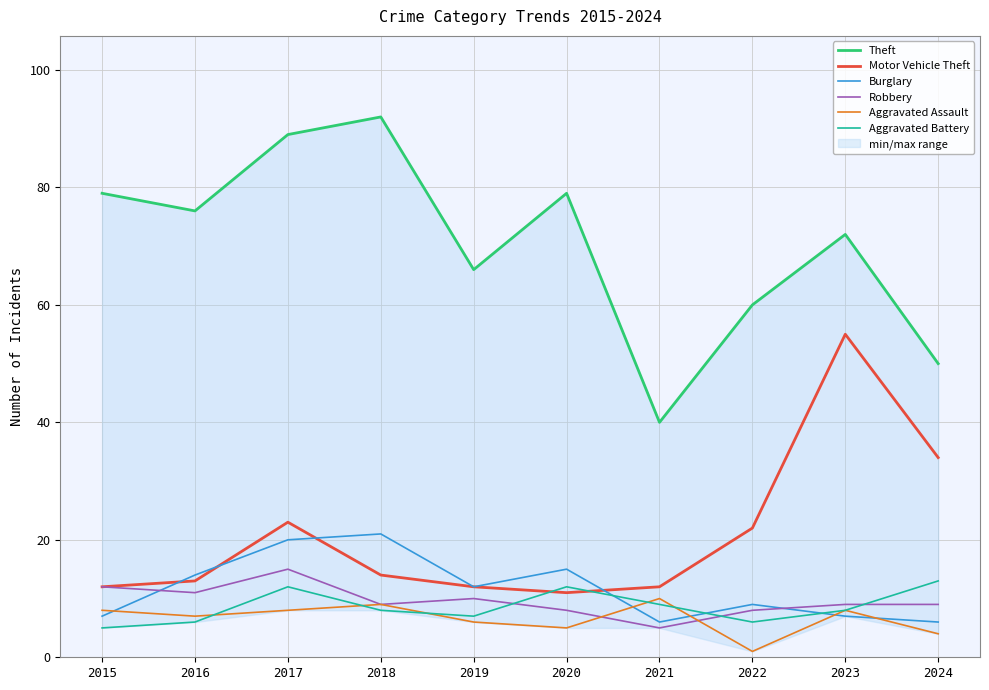

Which series has the largest total across all categories?

Theft